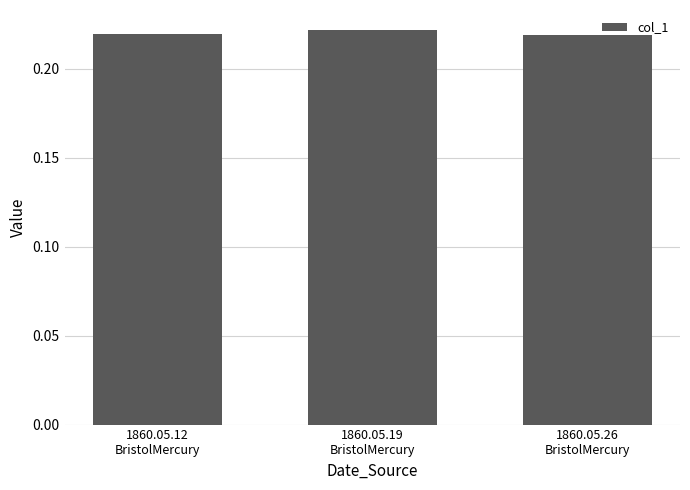

How many values are between 0 and 1?

3